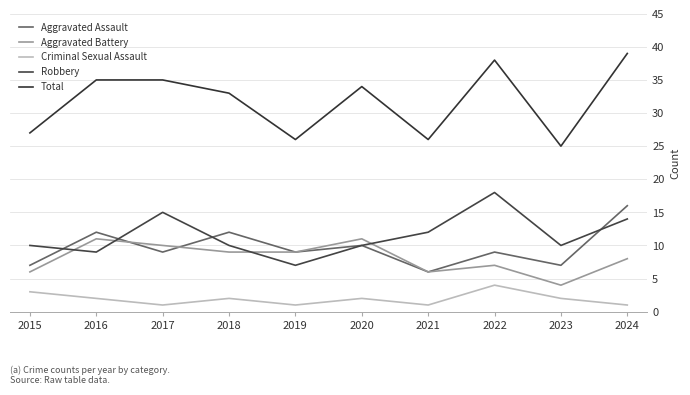

What is the value of the Aggravated Assault point at the 2nd from the left?

12